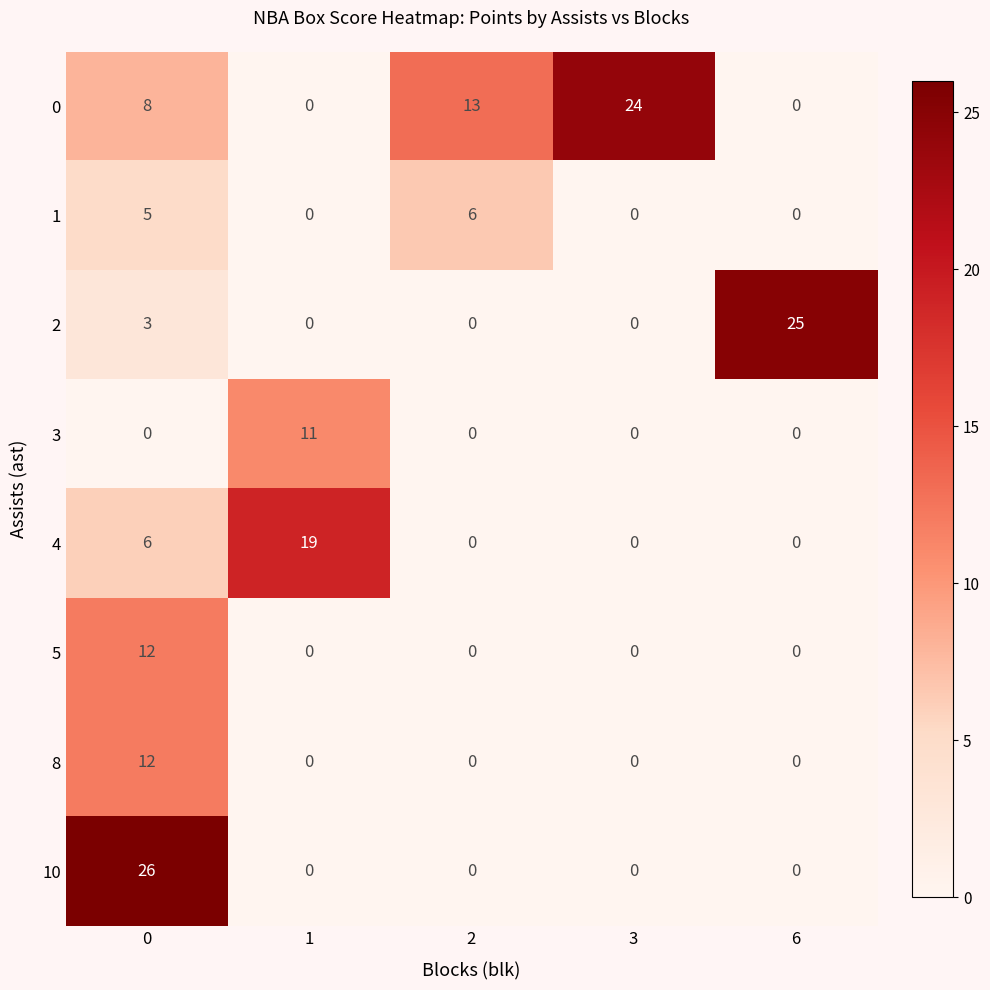

Which series has the largest range (max minus min)?

10